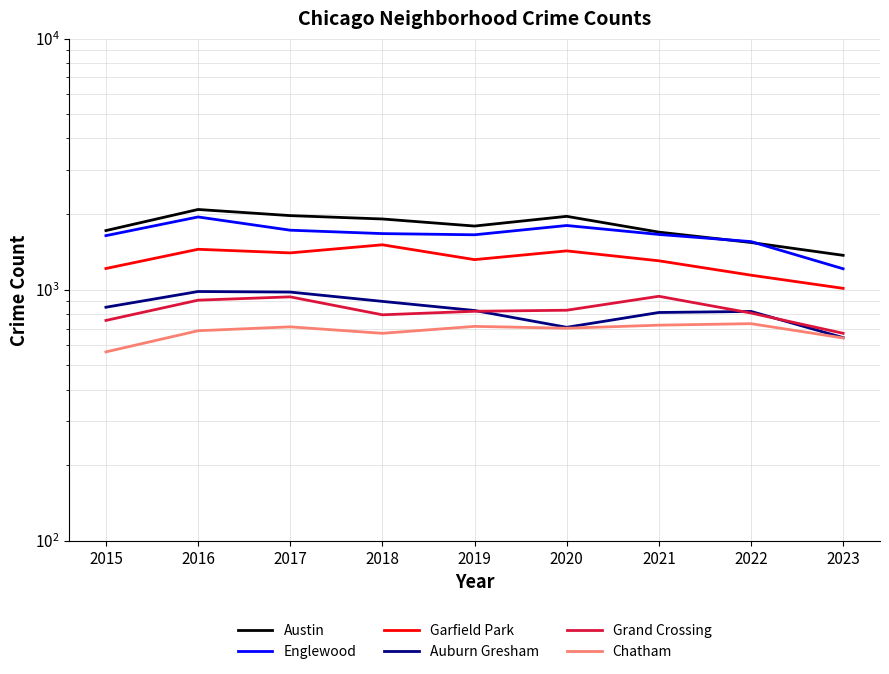

List the labels in order of Englewood value, smallest first.

2023, 2022, 2015, 2019, 2021, 2018, 2017, 2020, 2016